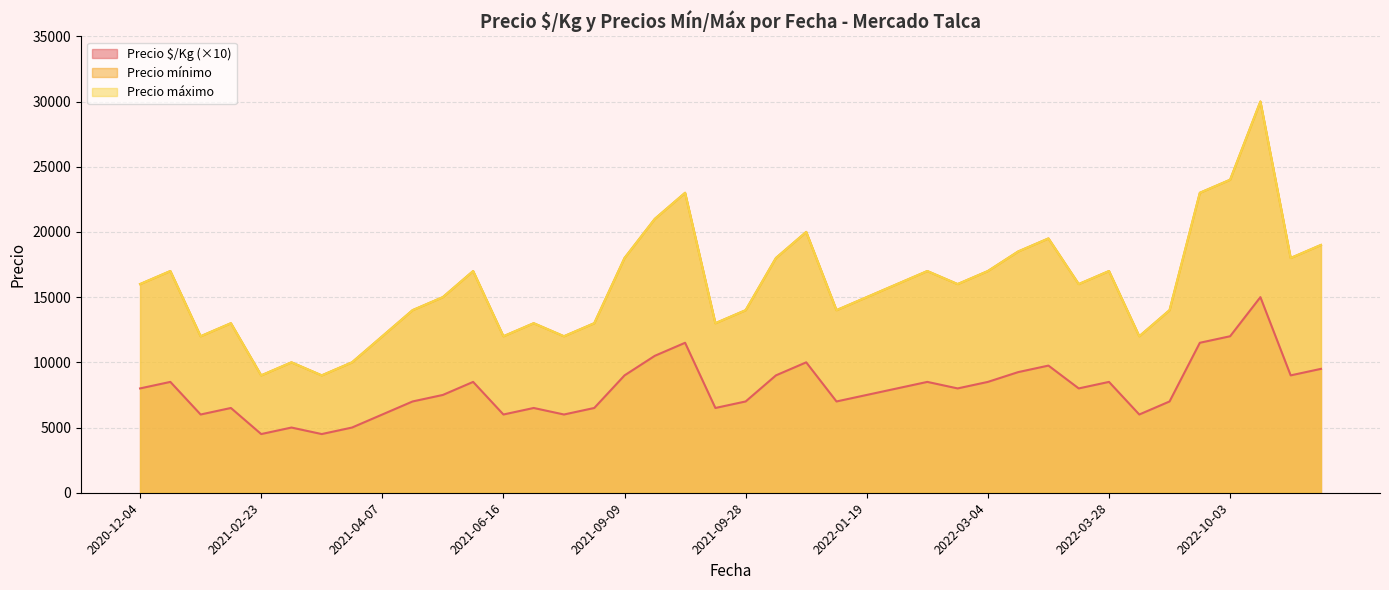

What is the sum of all Precio máximo values?

637000